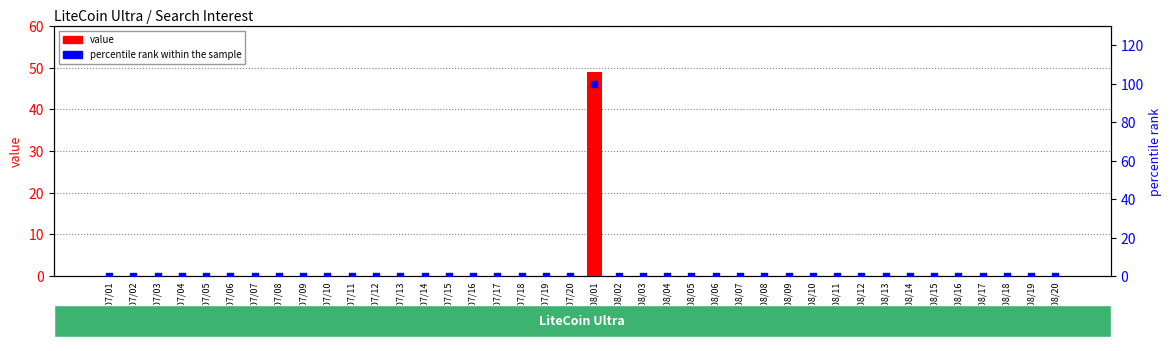

At which category is the sum across all series the highest?

2017/08/01